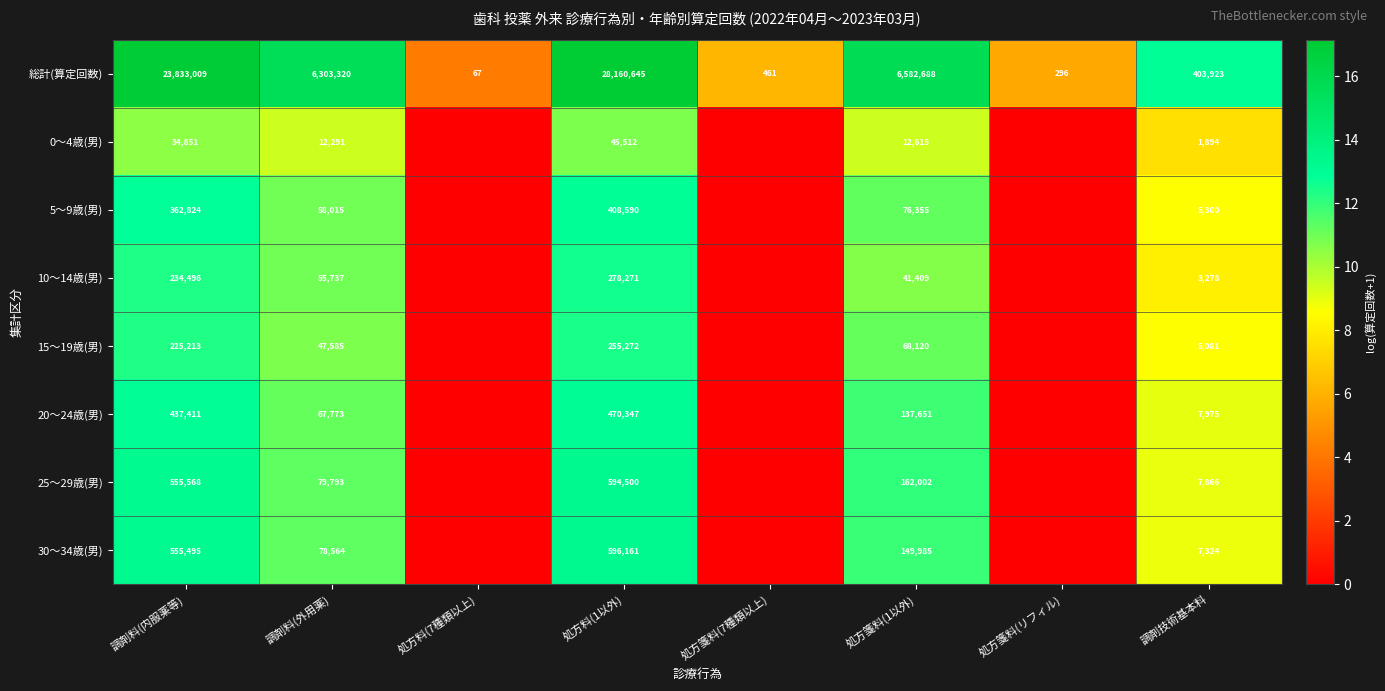

What is the highest value of the 総計(算定回数) series?

28160645